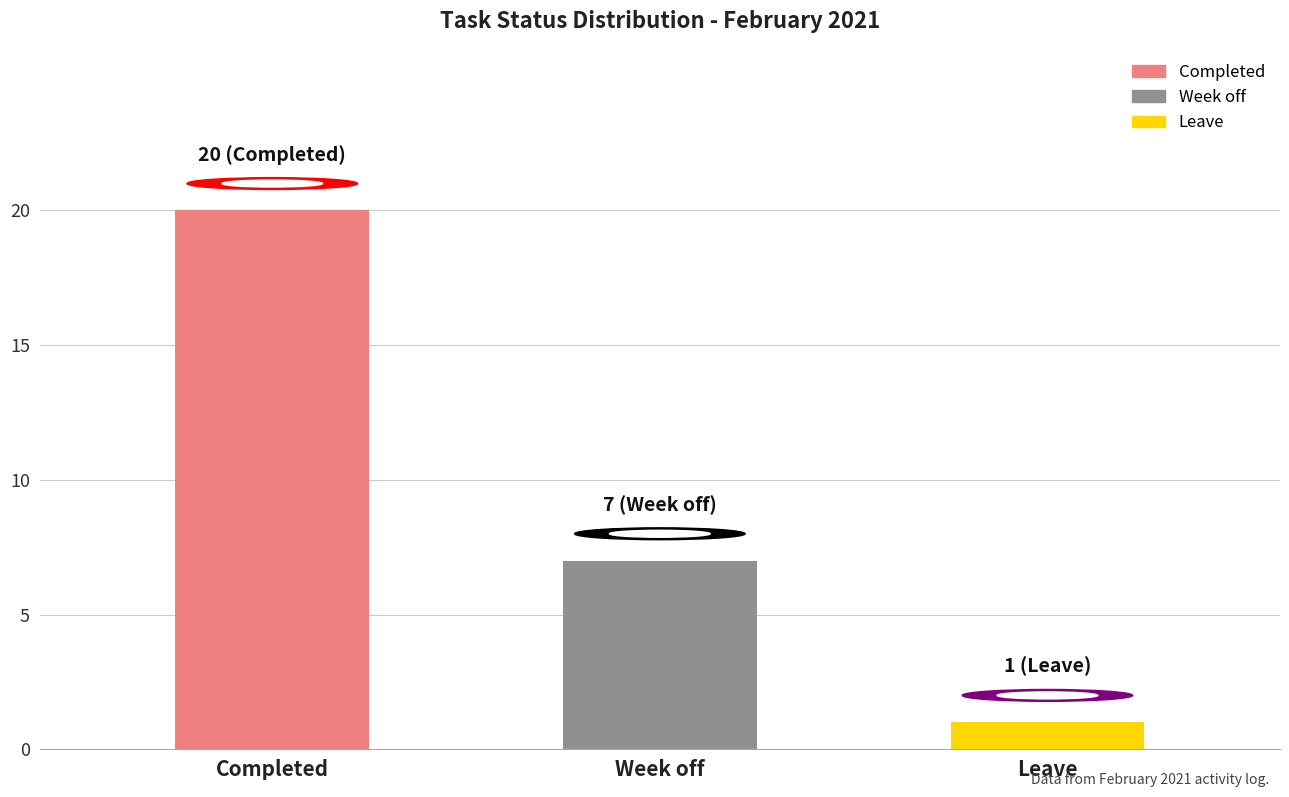

What is the difference between the maximum and second lowest values?

13